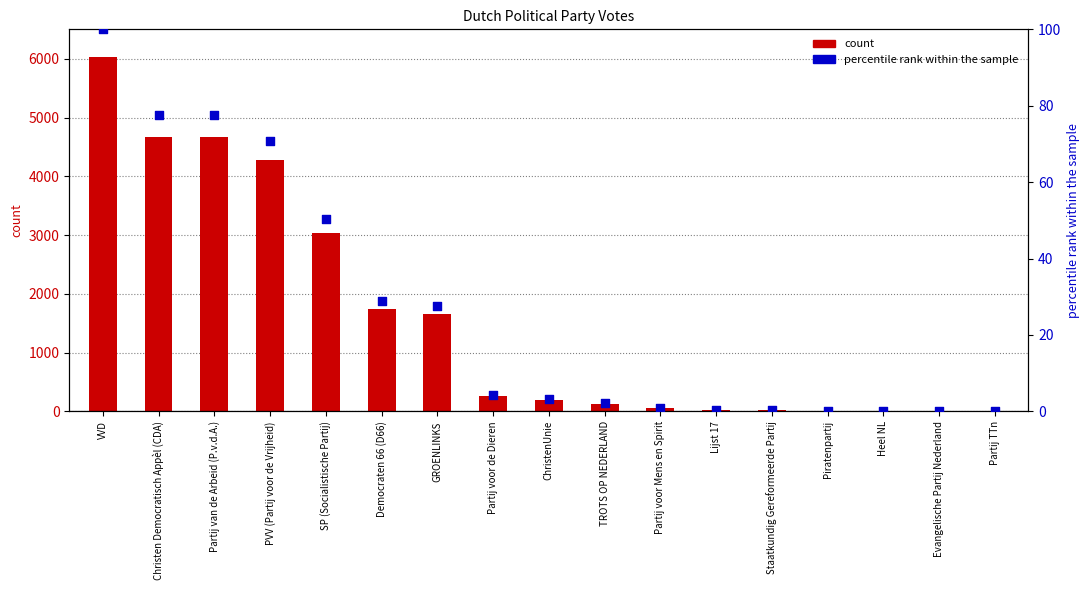

Which series has the widest spread of Y values?

count